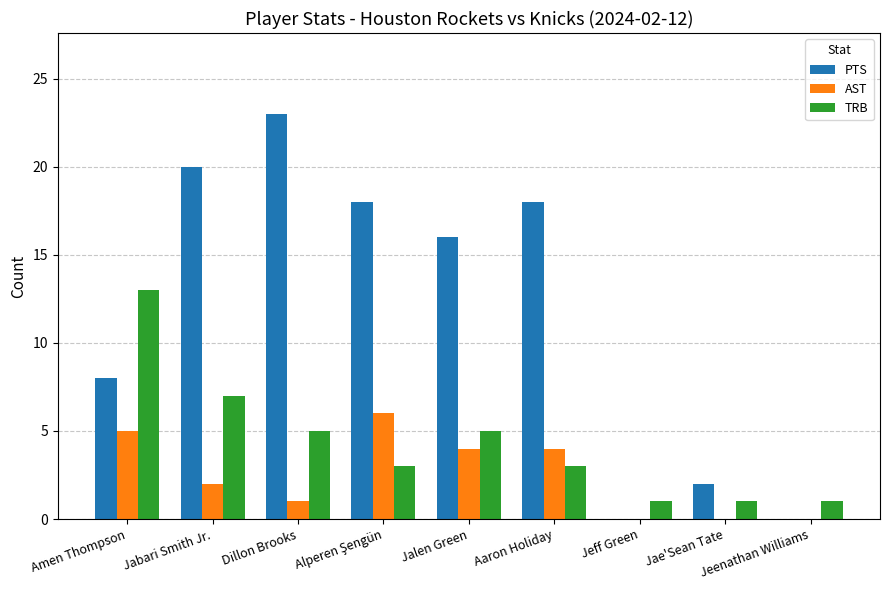

What is the total value across all series at Amen Thompson?

26